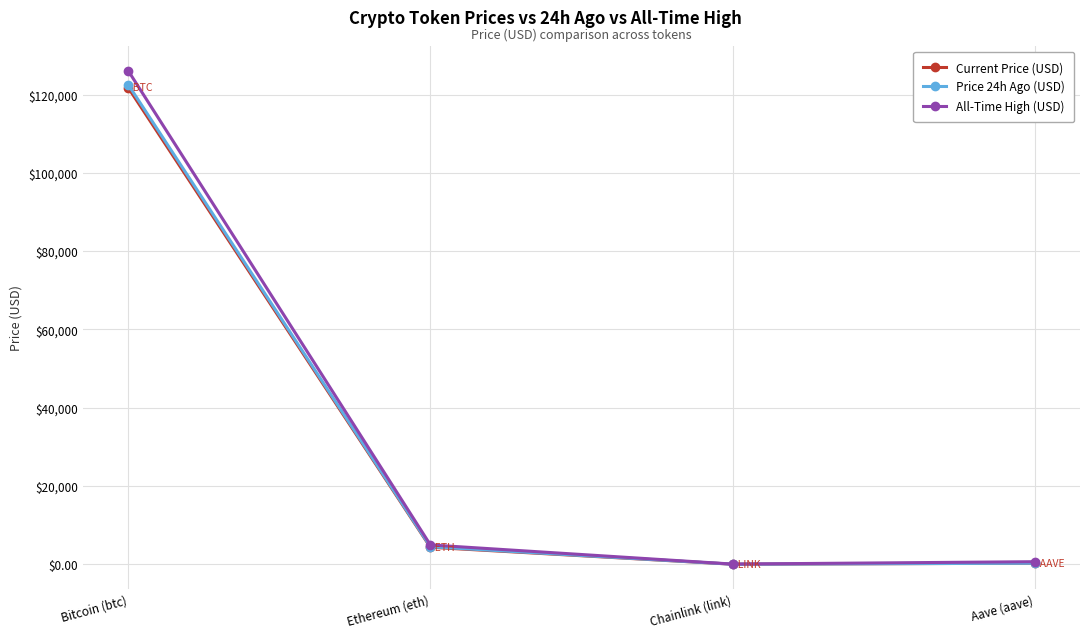

What is the difference between the maximum and minimum values in the All-Time High (USD) series?

126027.3